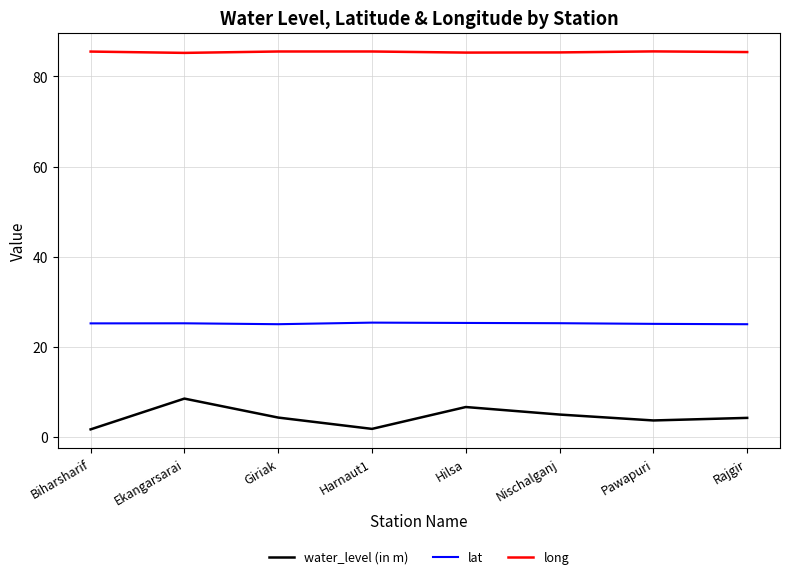

Rank the series at Pawapuri from highest to lowest value.

long, lat, water_level (in m)